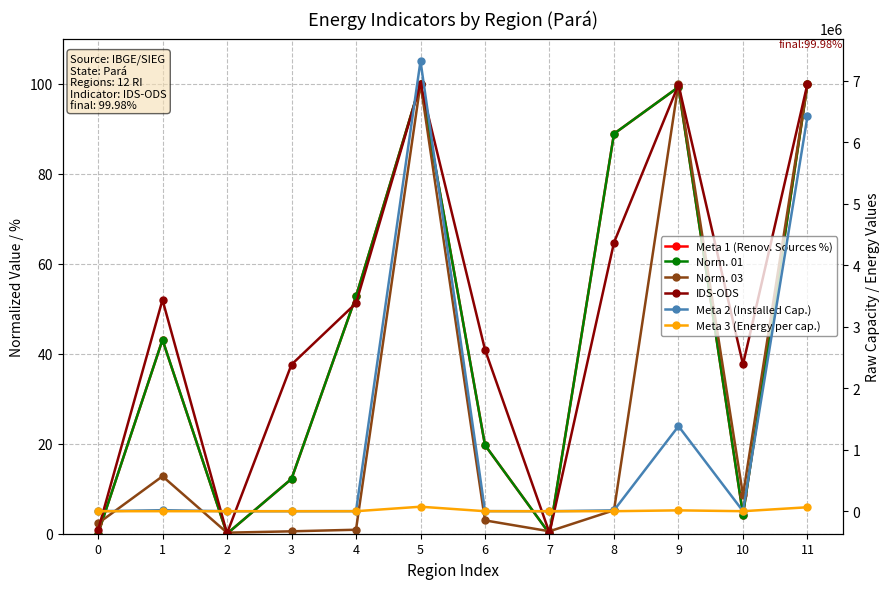

True or false: IDS-ODS has more than 1 points higher than both neighbors.

True